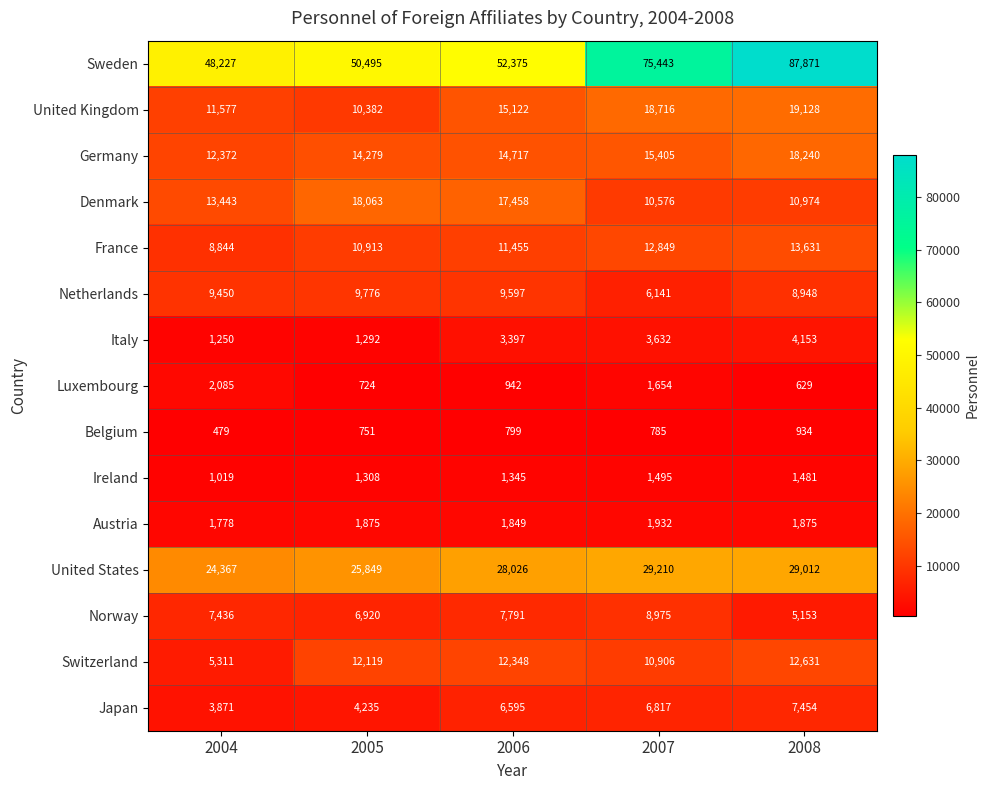

What is the difference between the second highest and minimum values in the Belgium series?

320